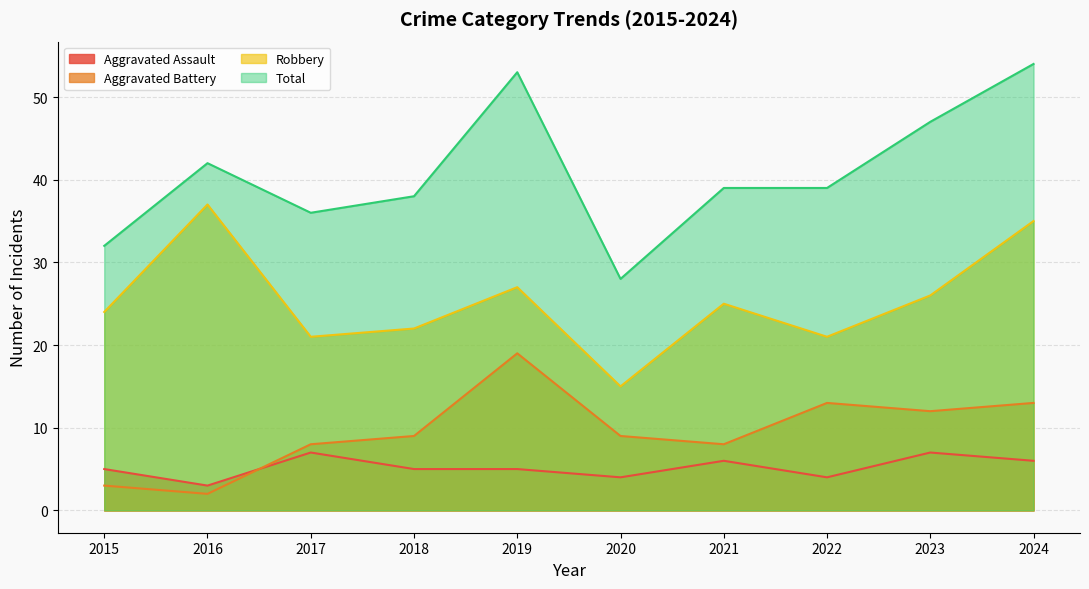

Which label corresponds to the largest value in the chart?

2024